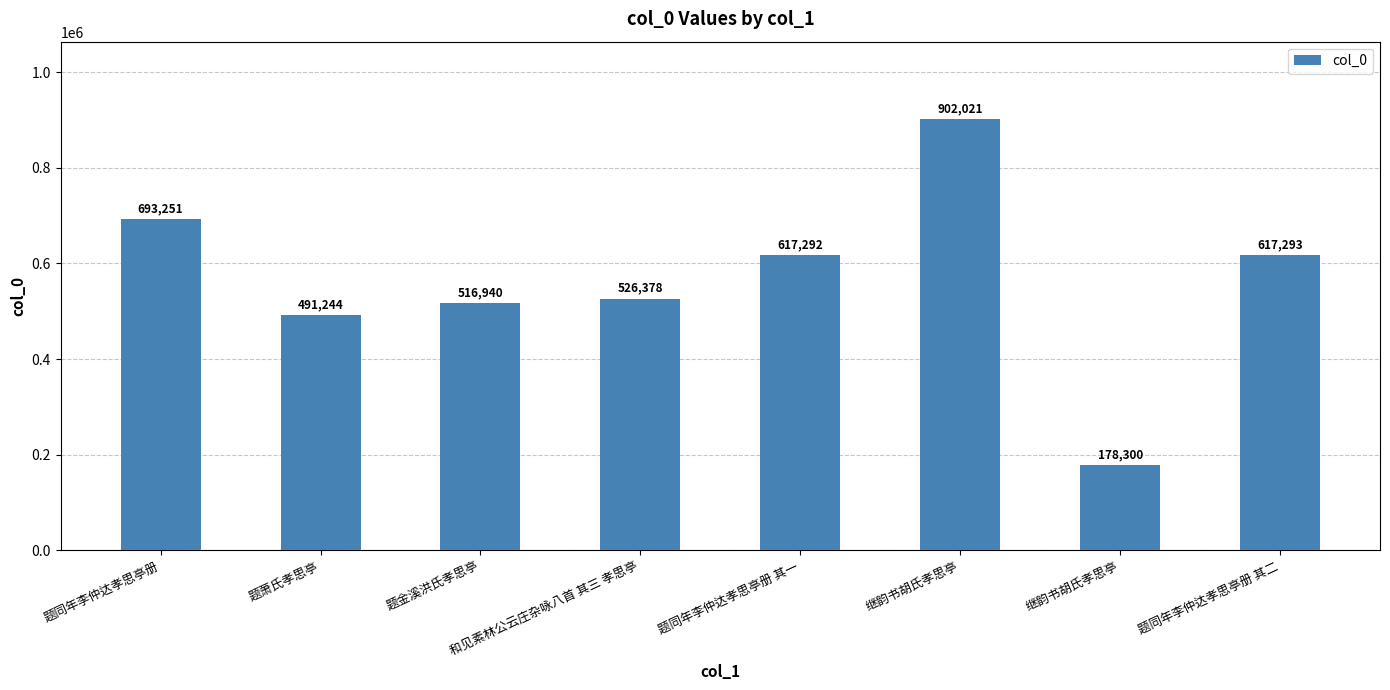

What is the difference between the values at 继韵书胡氏孝思亭 and 题同年李仲达孝思亭册?

514951